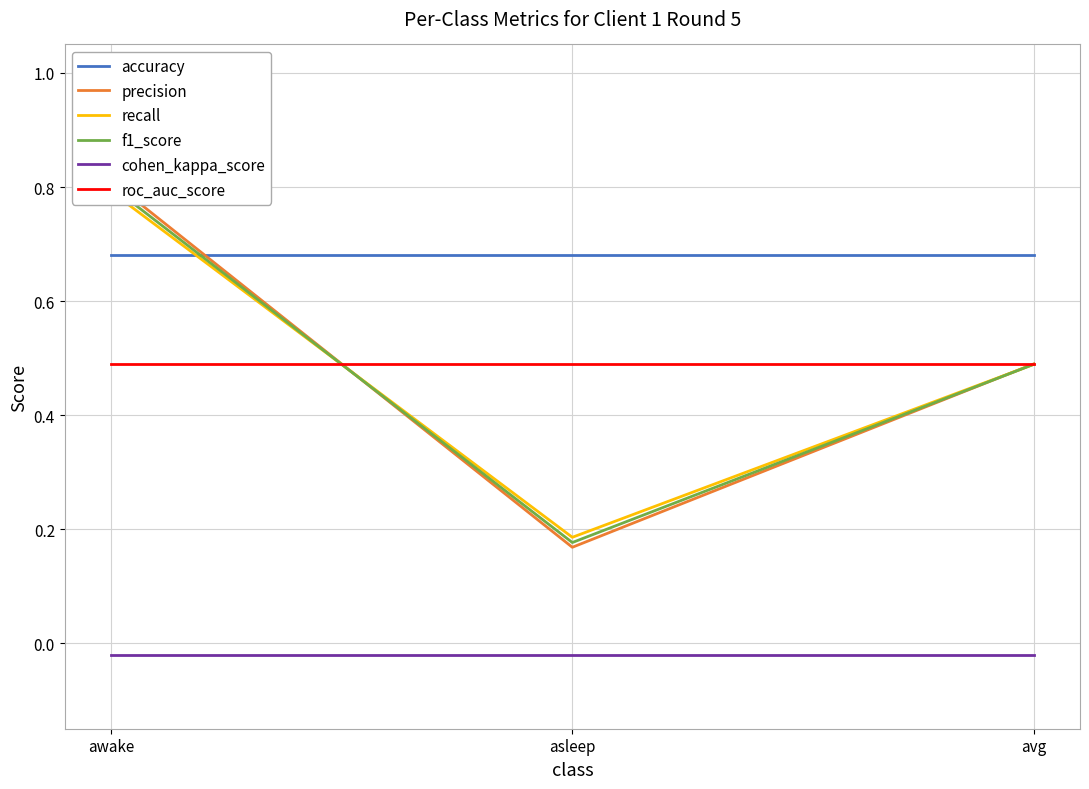

Is this an area chart (filled region under the line)?

No